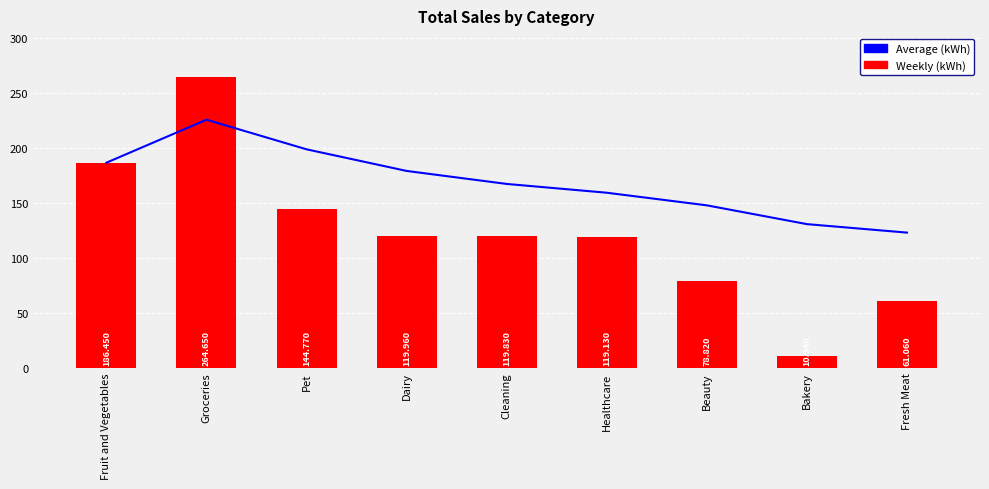

What position from the right is Bakery?

2